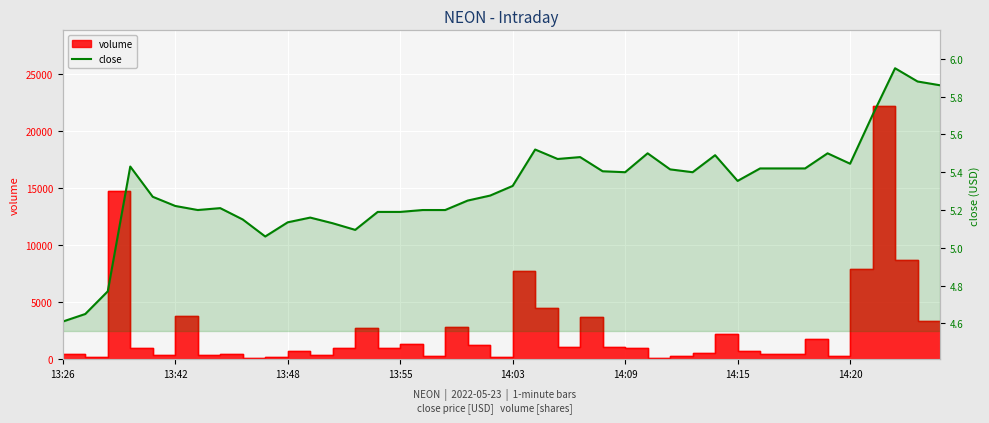

Rank the categories by value from highest to lowest.

37, 38, 39, 36, 21, 26, 34, 29, 23, 22, 35, 13:55, 31, 32, 33, 27, 24, 25, 28, 30, 20, 19, 14:03, 18, 14:09, 14:20, 14:15, 16, 17, 14, 15, 11, 8, 10, 12, 13, 9, 13:48, 13:42, 13:26